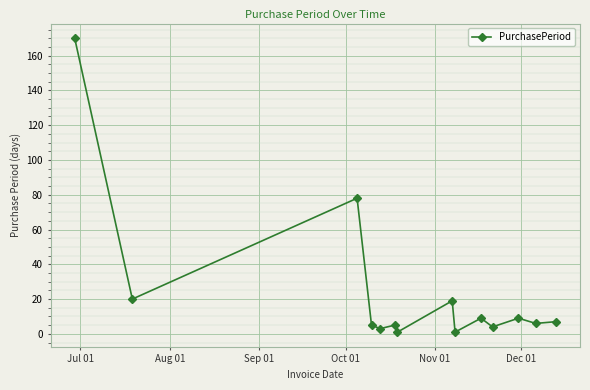

What is the average value?

24